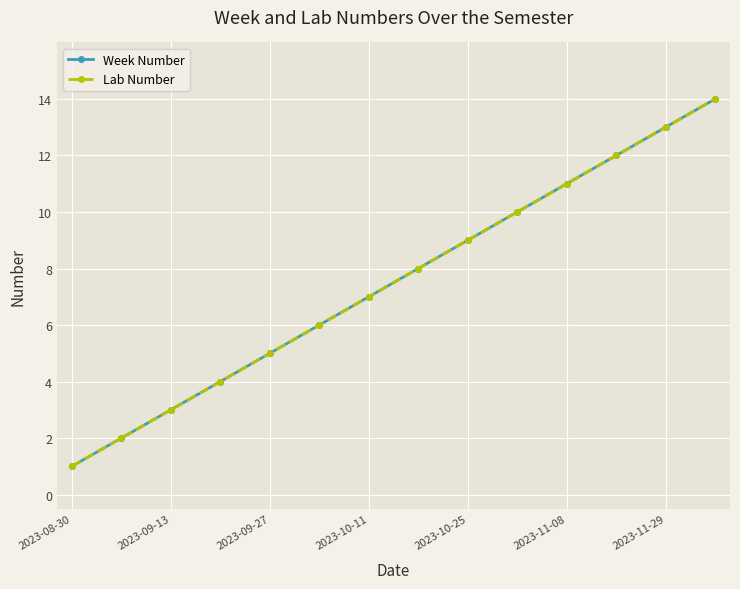

What is the average value of the Lab Number series?

8